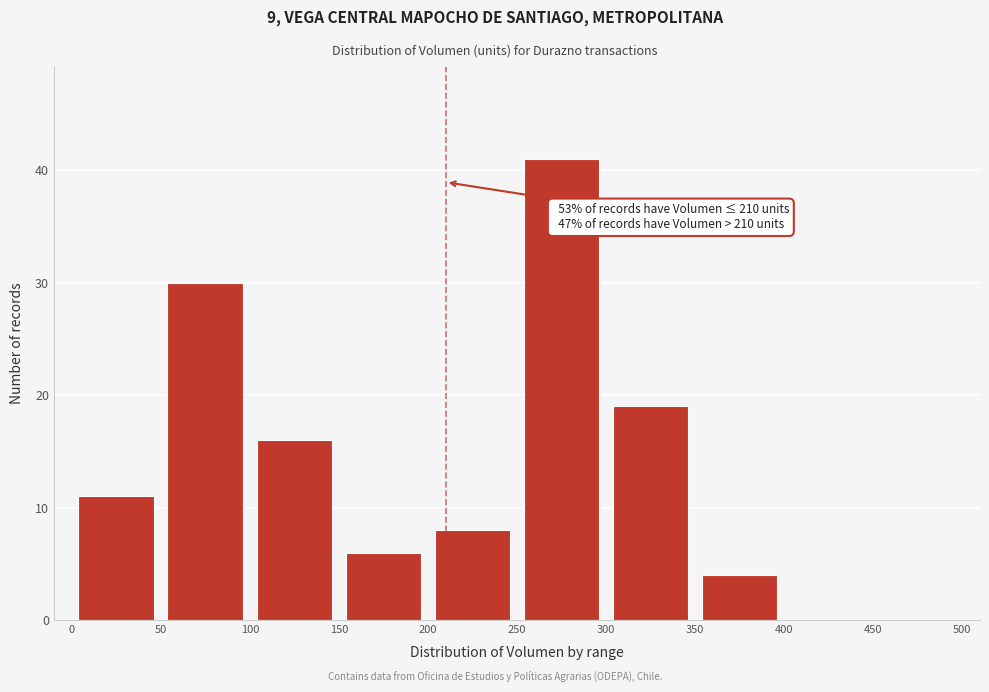

Over which range of the x-axis is the bar tallest?

250 to 300